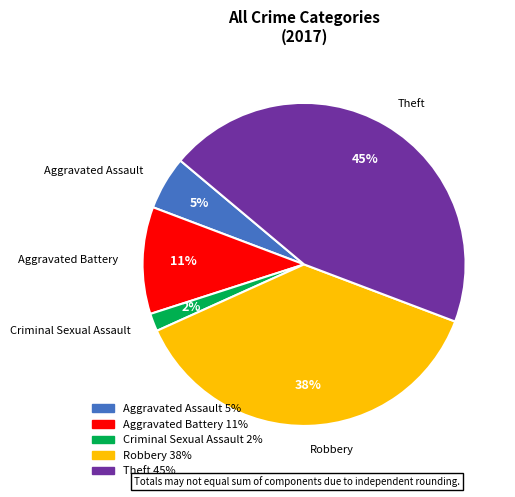

To the nearest percent, what is the difference between the Robbery and Aggravated Battery slice percentages?

27%